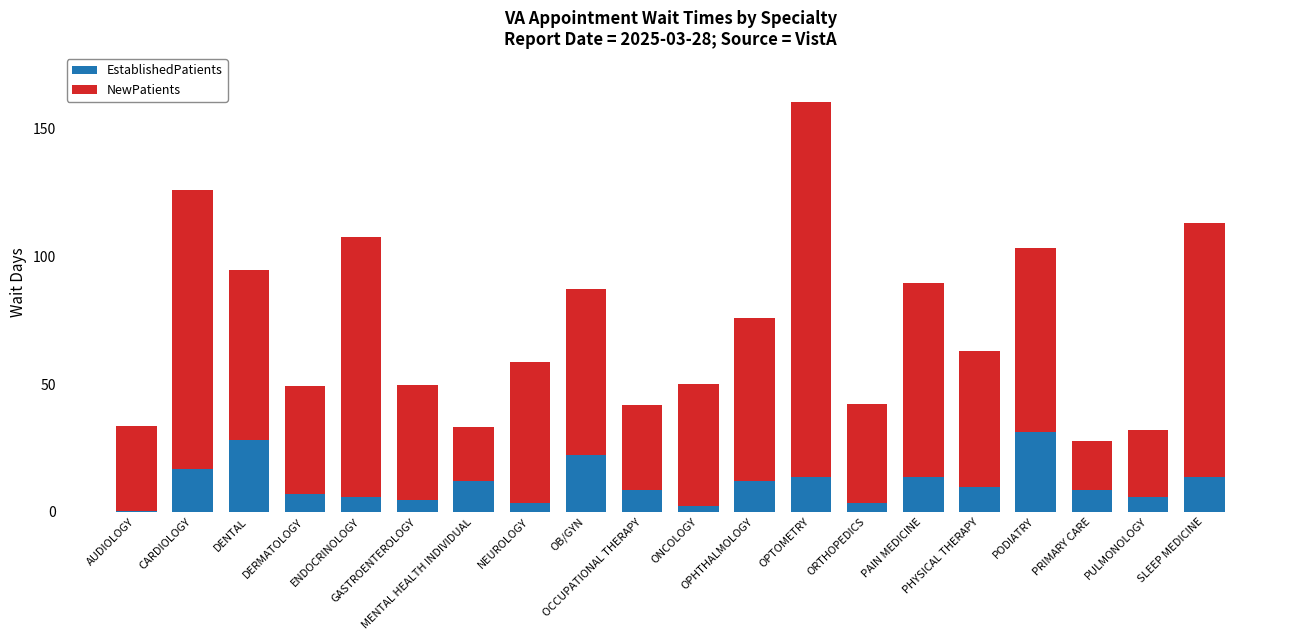

Are the bars horizontal?

No